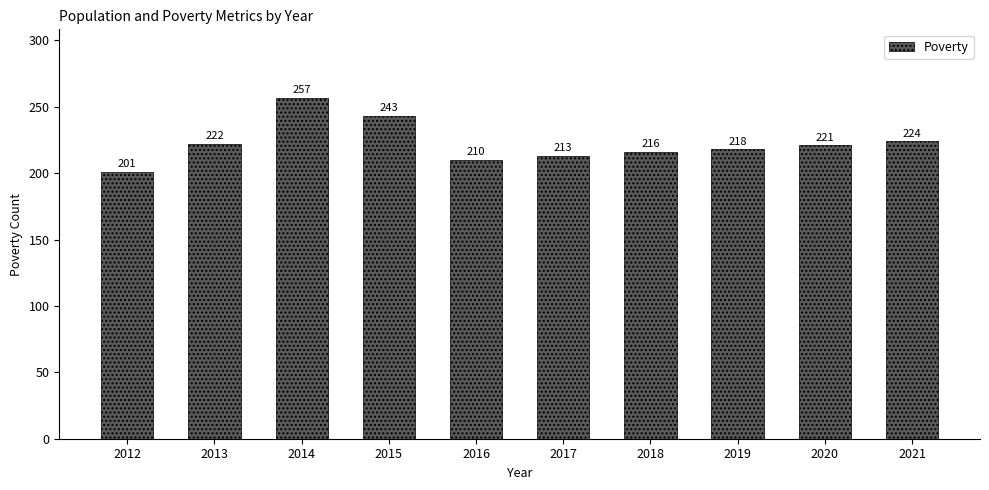

Is it true that the value at 2020 is 391?

False